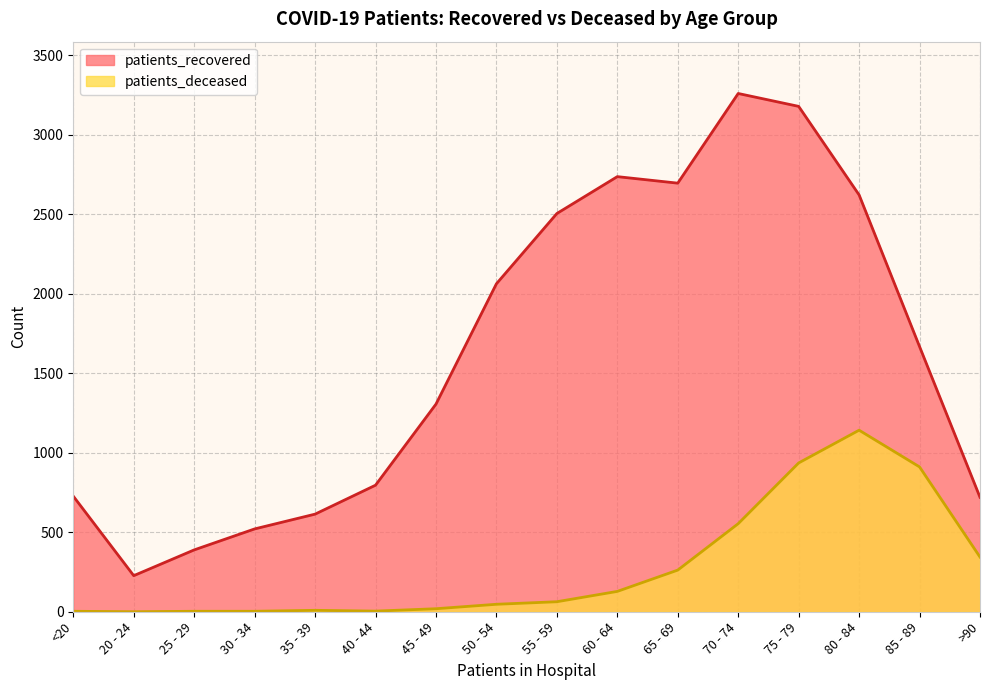

What position from the right is >90?

1